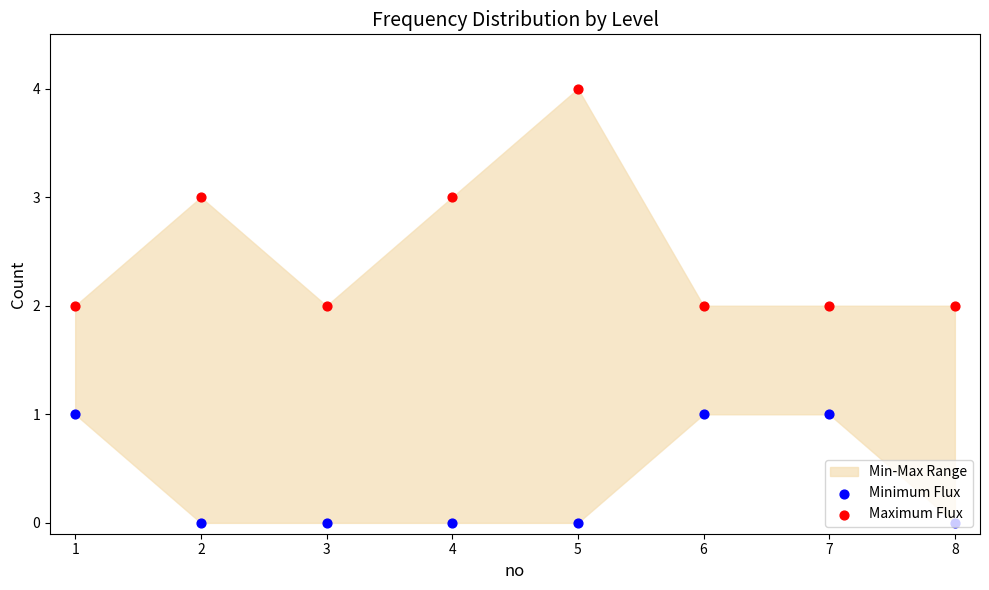

Is the value of Maximum Flux at 4 greater than the value of Minimum Flux at 6?

Yes